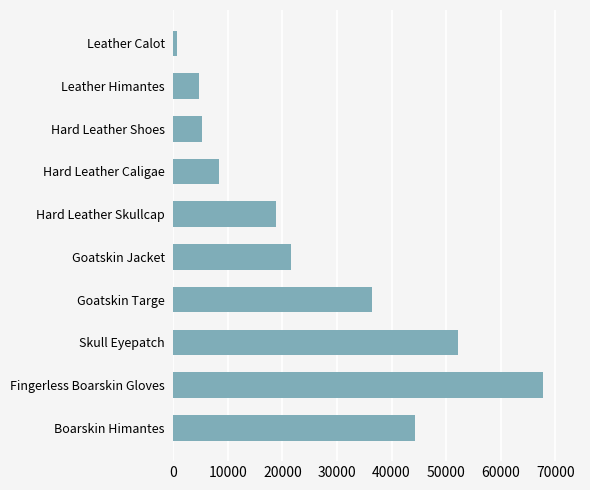

At which category does the chart reach its peak across all series?

Fingerless Boarskin Gloves